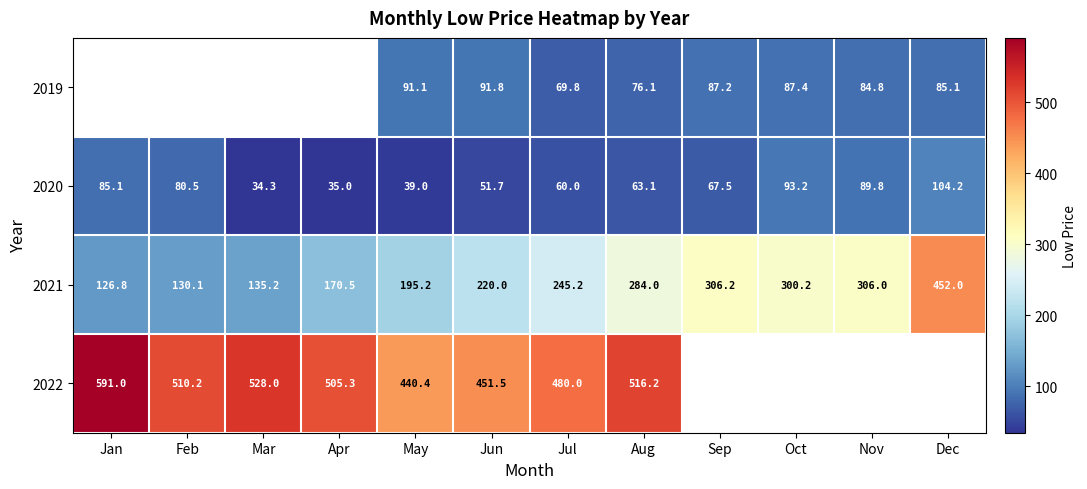

List the labels in order of 2020 value, smallest first.

Mar, Apr, May, Jun, Jul, Aug, Sep, Feb, Jan, Nov, Oct, Dec